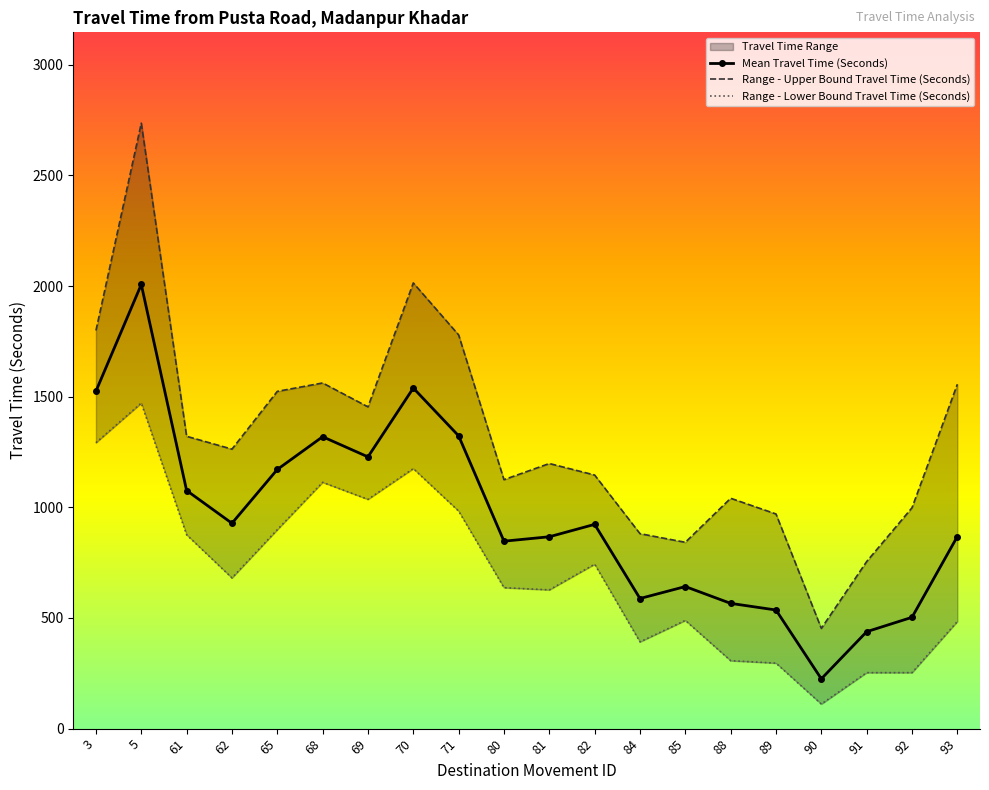

Rank the series by their average value, from highest to lowest.

Range - Upper Bound Travel Time (Seconds), Mean Travel Time (Seconds), Range - Lower Bound Travel Time (Seconds)